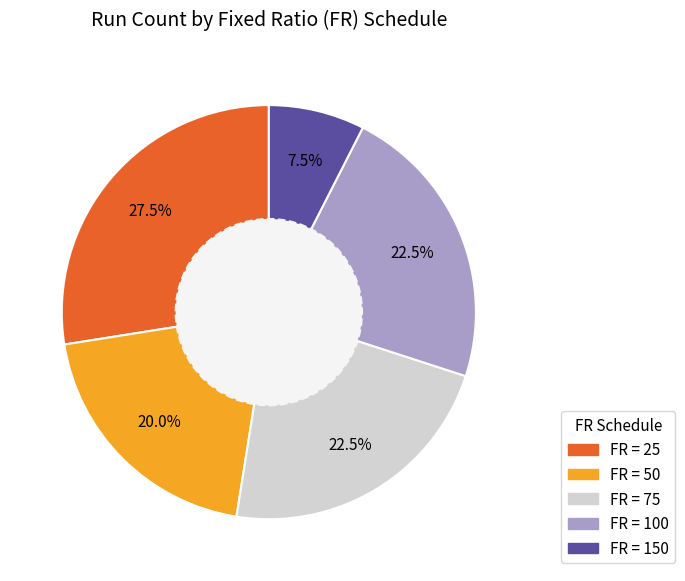

To the nearest percent, what is the average slice percentage?

20%